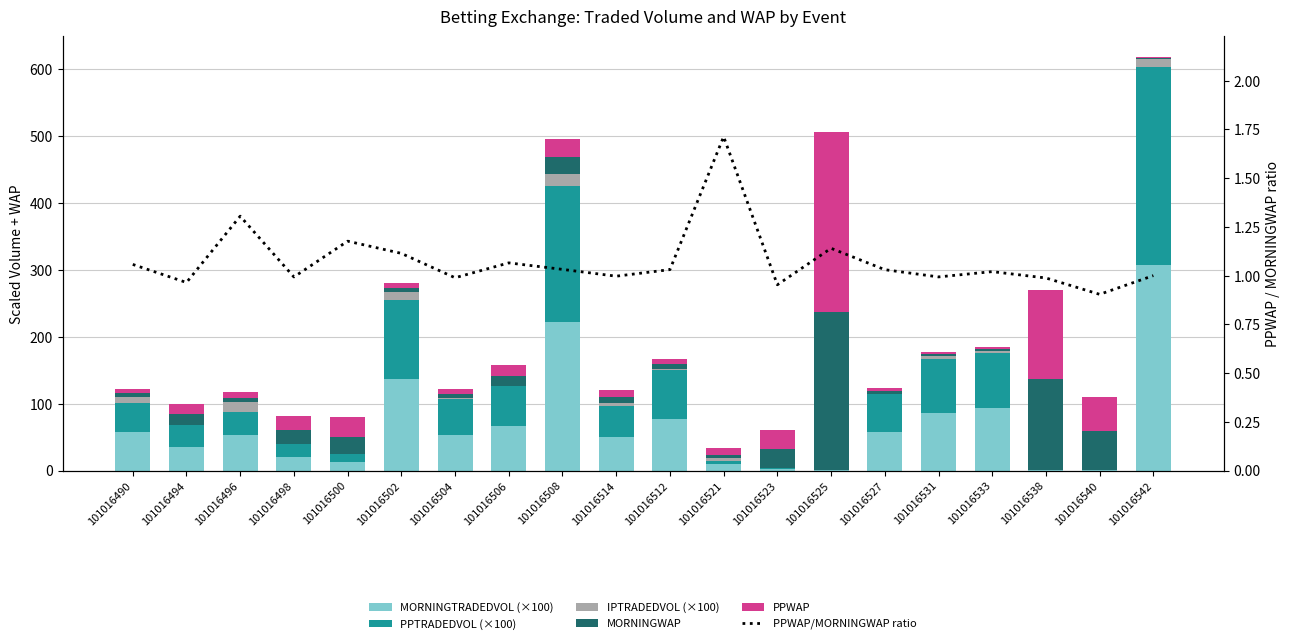

The value of IPTRADEDVOL (×100) at 101016523 is 0.0. True or false?

False